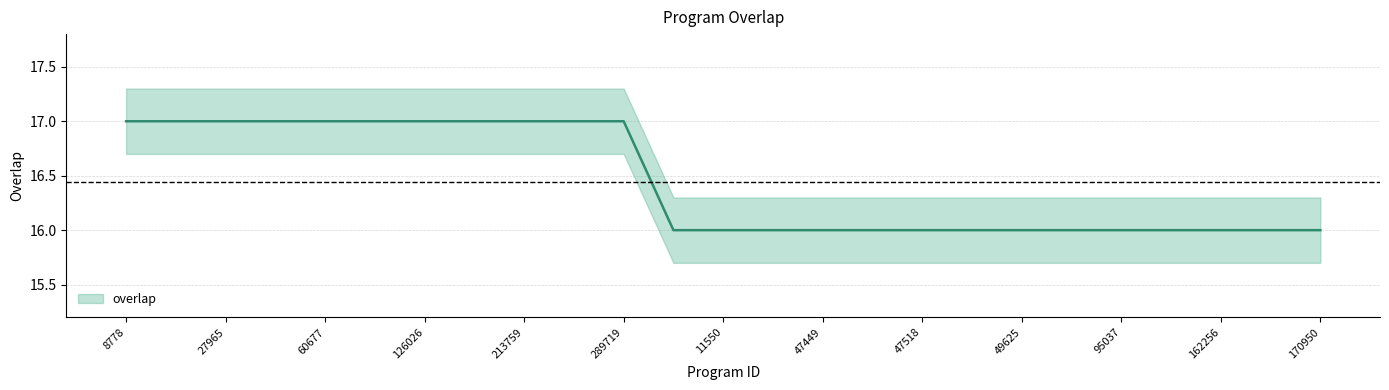

What is the sum of the values at 47450 and 117900?

33